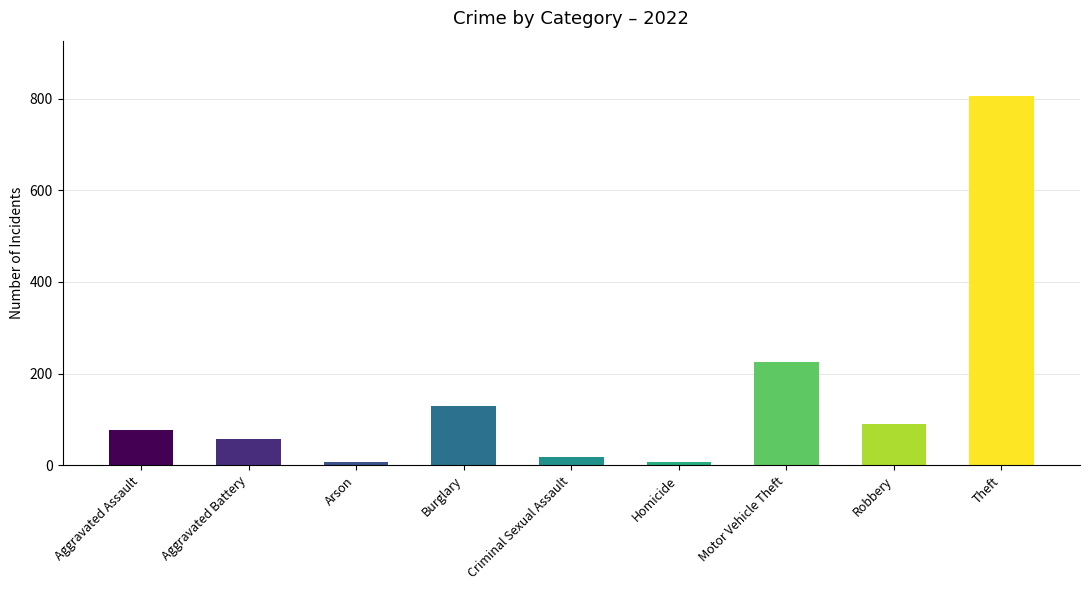

What is the minimum value shown in the chart?

6